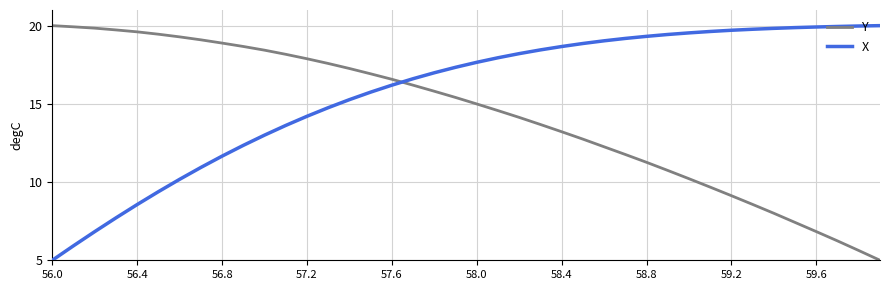

At how many categories does at least one series exceed 15?

40